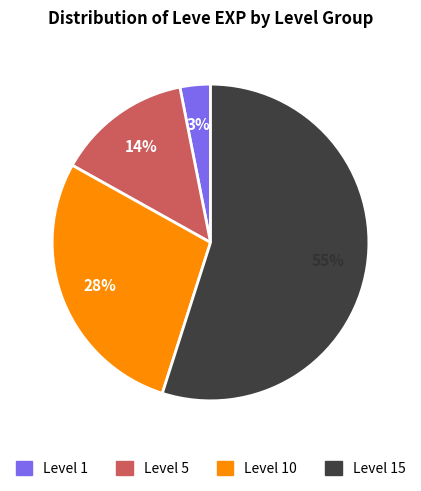

To the nearest percent, what is the difference between the largest and smallest slice percentages?

52%